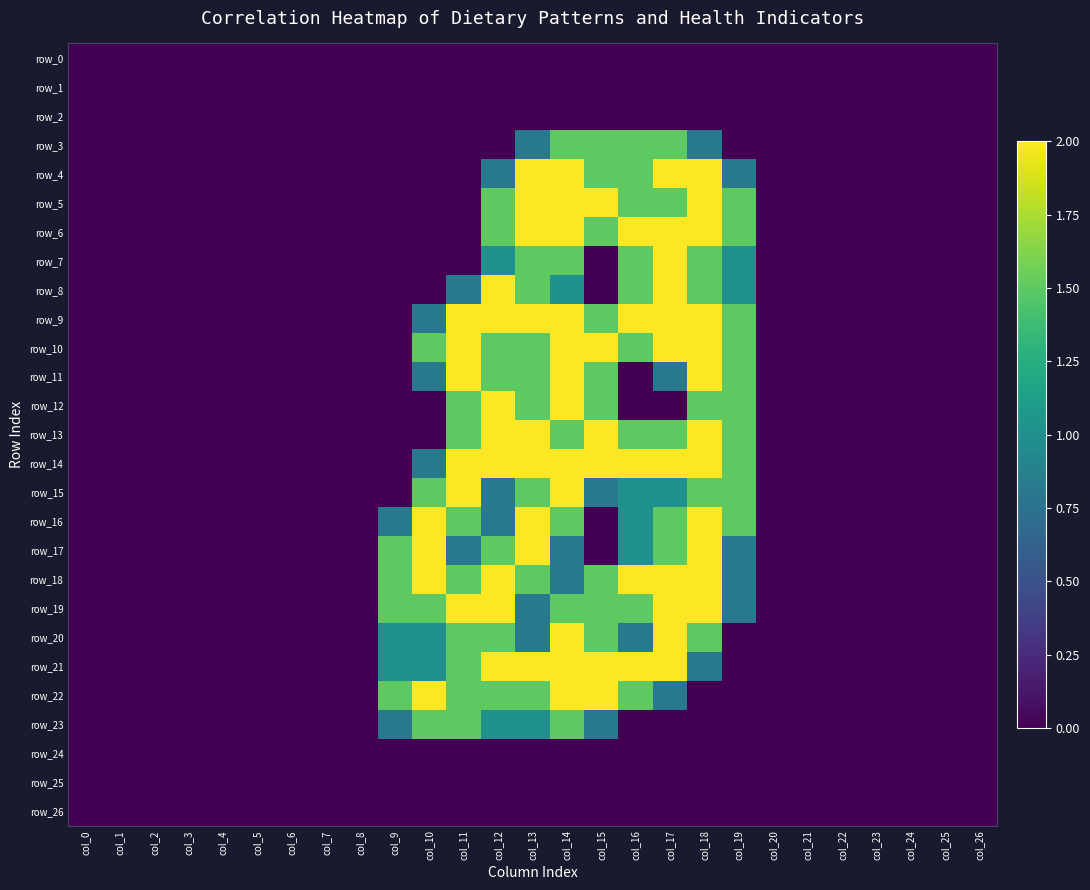

Which series has the widest spread of values?

row_4